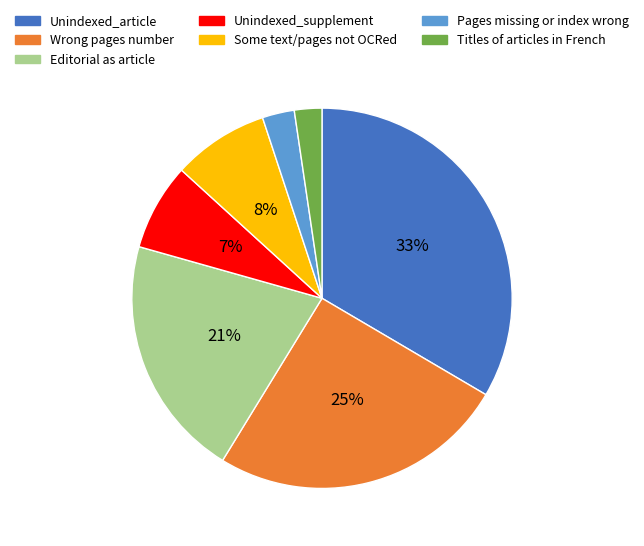

What is the ratio of the value at Wrong pages number to the value at Some text/pages not OCRed?

3.1